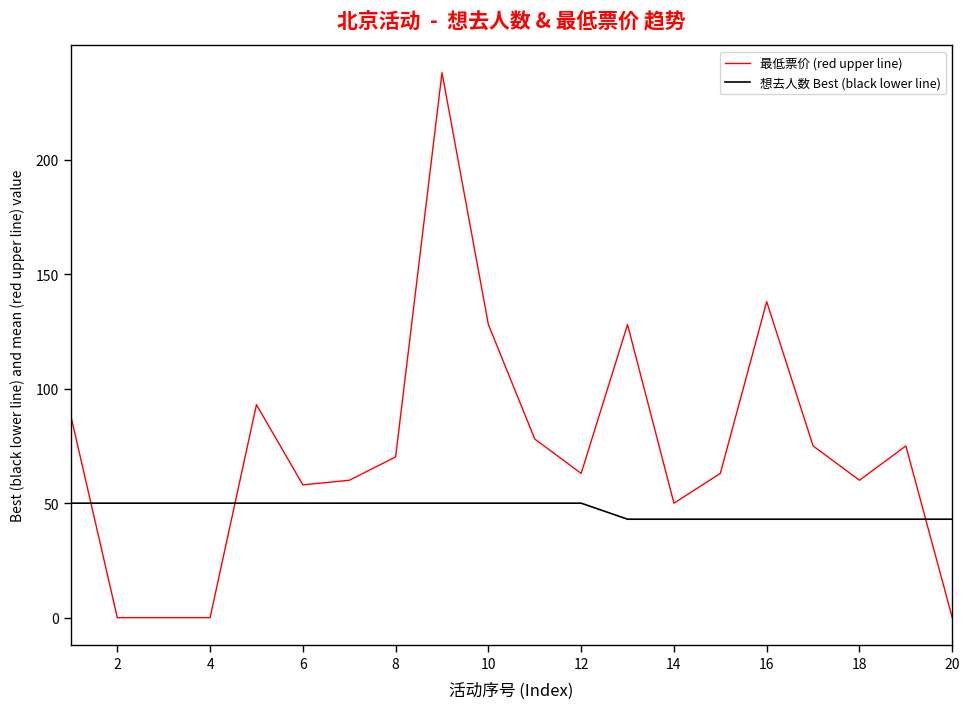

What are all the series names shown in the legend?

最低票价 (red upper line), 想去人数 Best (black lower line)